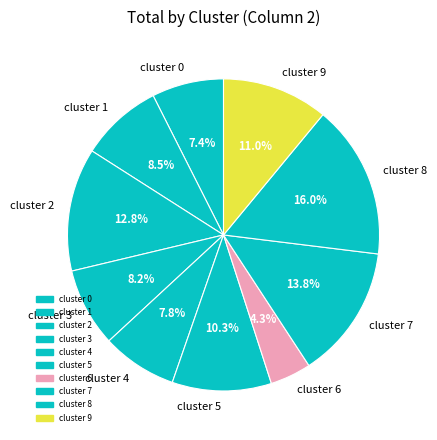

Which has a higher value, cluster 9 or cluster 2?

cluster 2